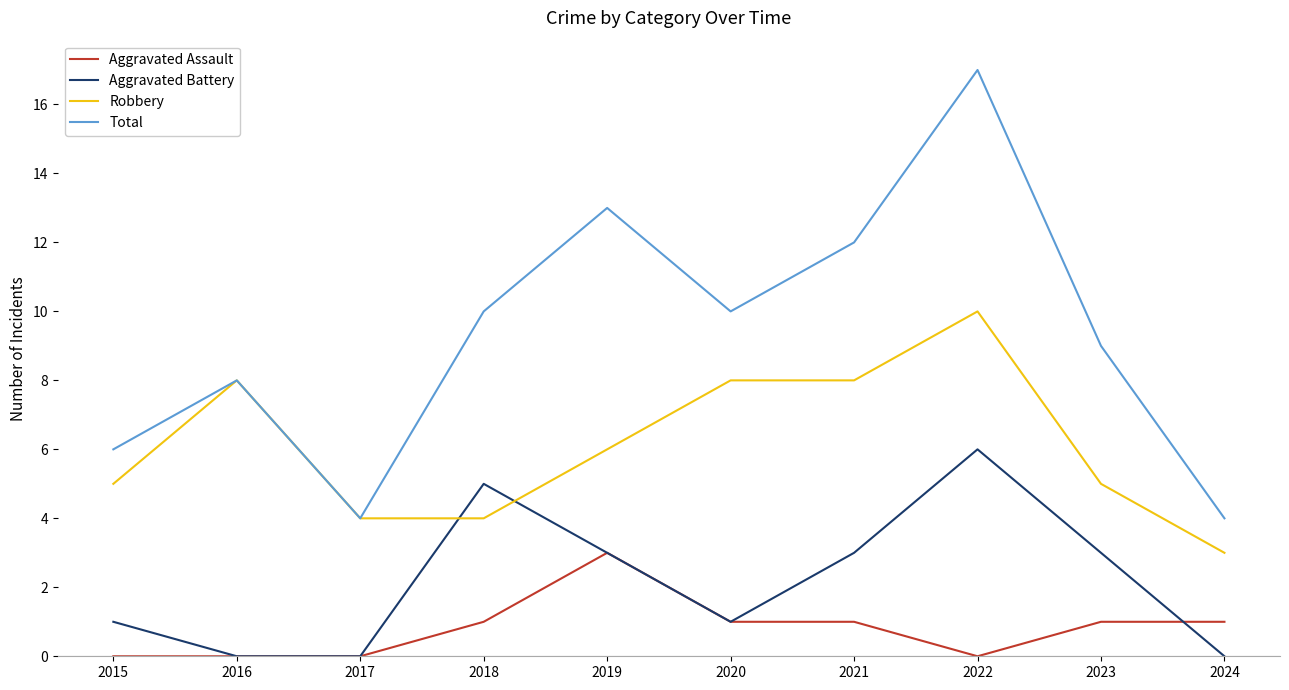

At which category is the sum across all series the highest?

2022